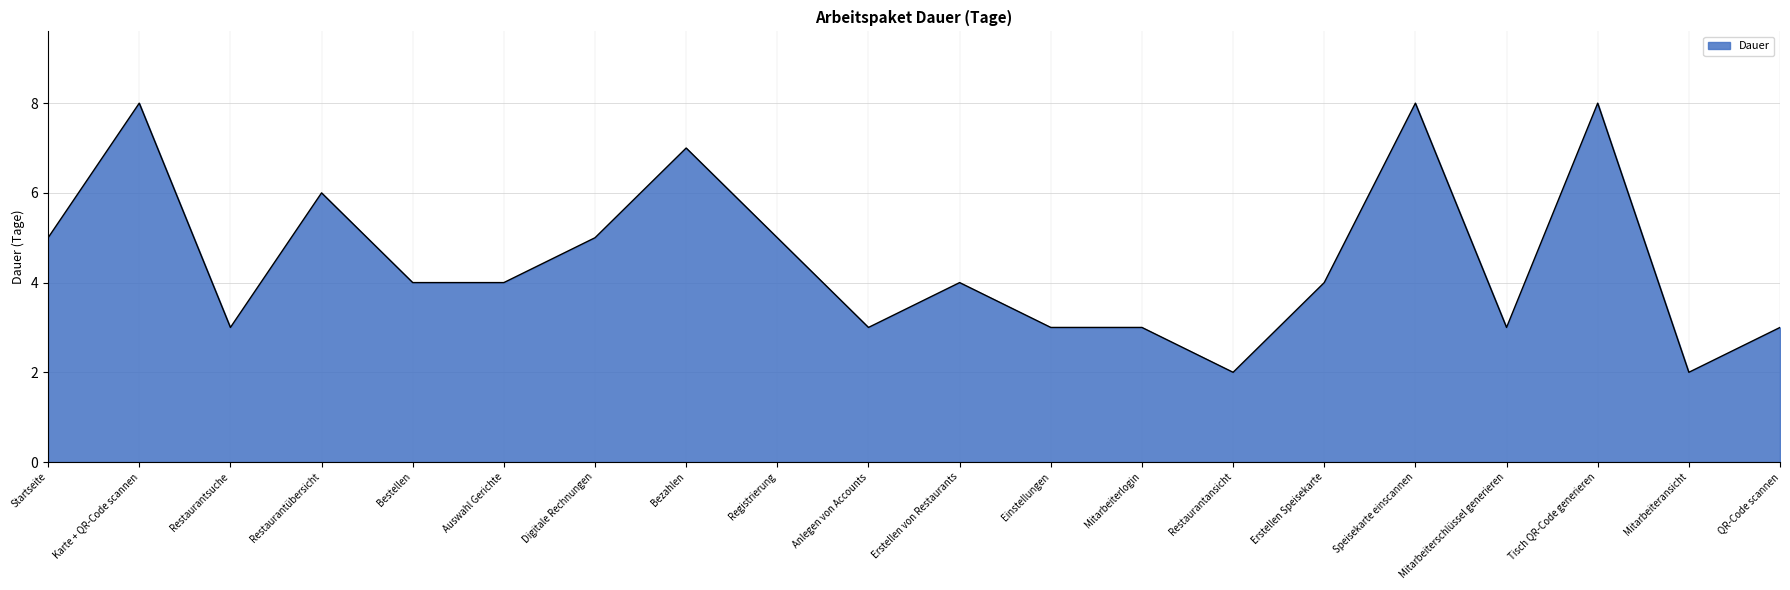

Where is the first local maximum?

Karte + QR-Code scannen